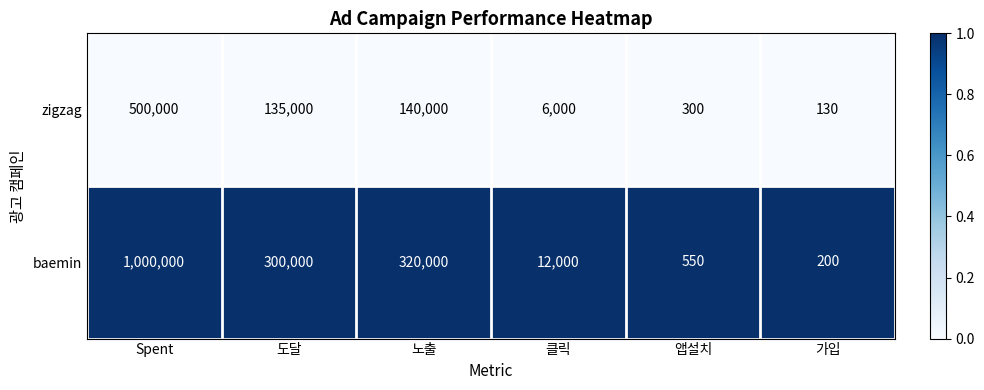

What is the spread (max minus min) of values at Spent?

500000